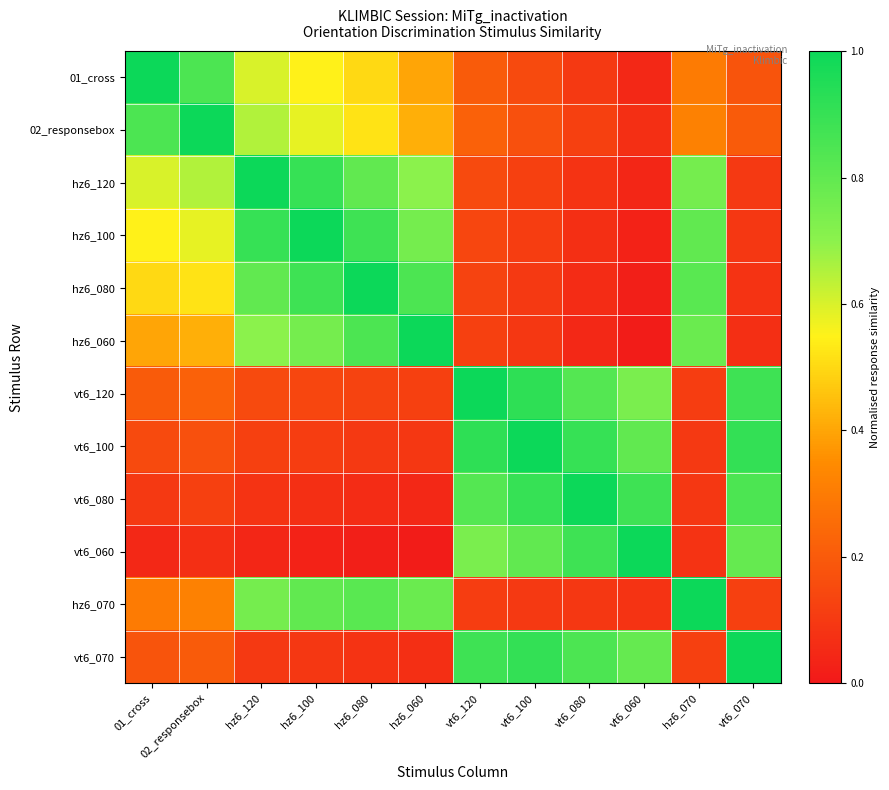

What is the spread (max minus min) of values at vt6_060?

1.0